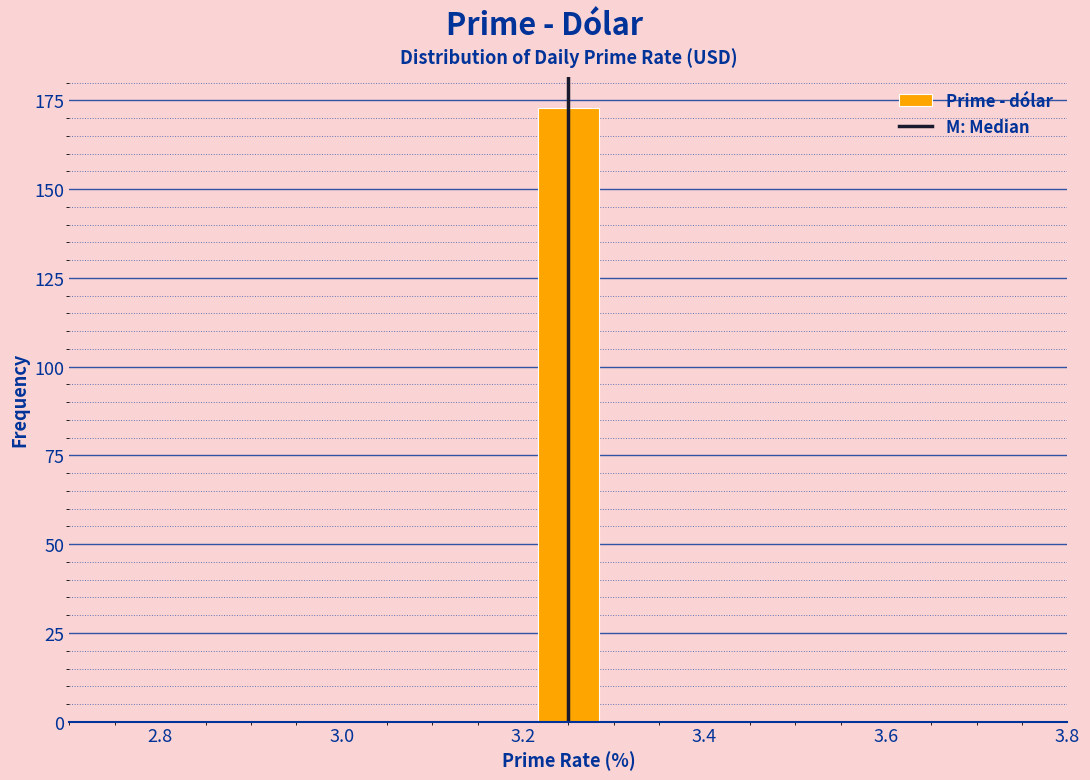

Around what value on the x-axis is the tallest bar? Give the approximate position of its centre, as read against the axis.

3.26